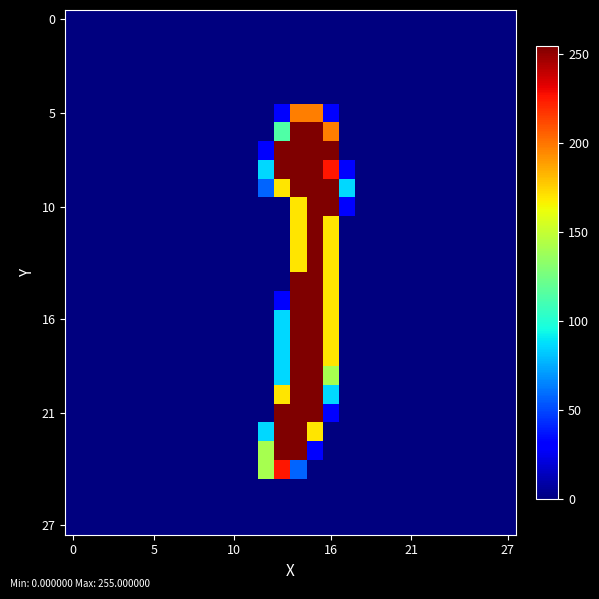

What is the maximum value shown in the chart?

255